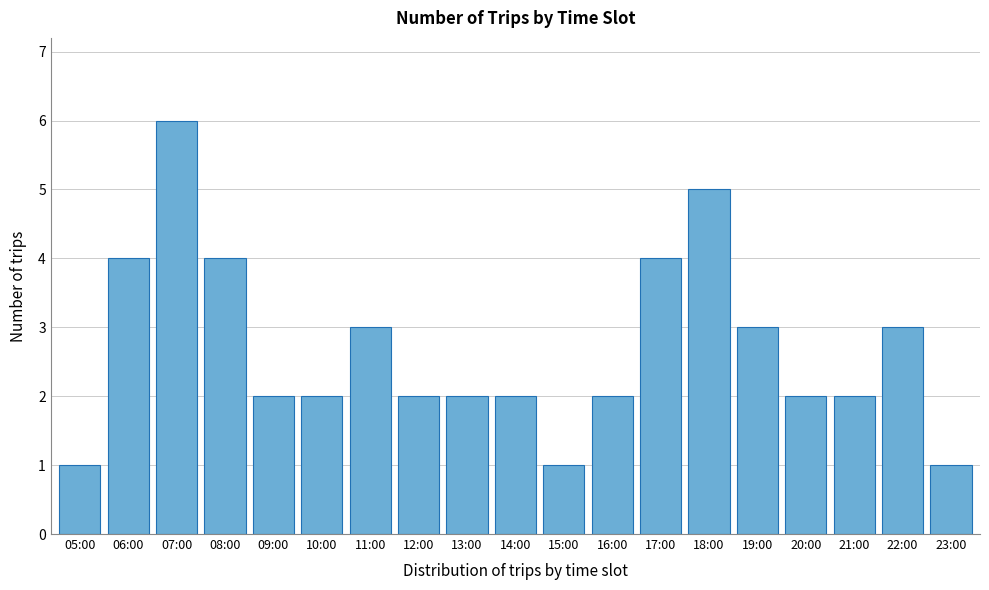

Reading left to right, list all the values displayed in this chart.

1	4	6	4	2	2	3	2	2	2	1	2	4	5	3	2	2	3	1